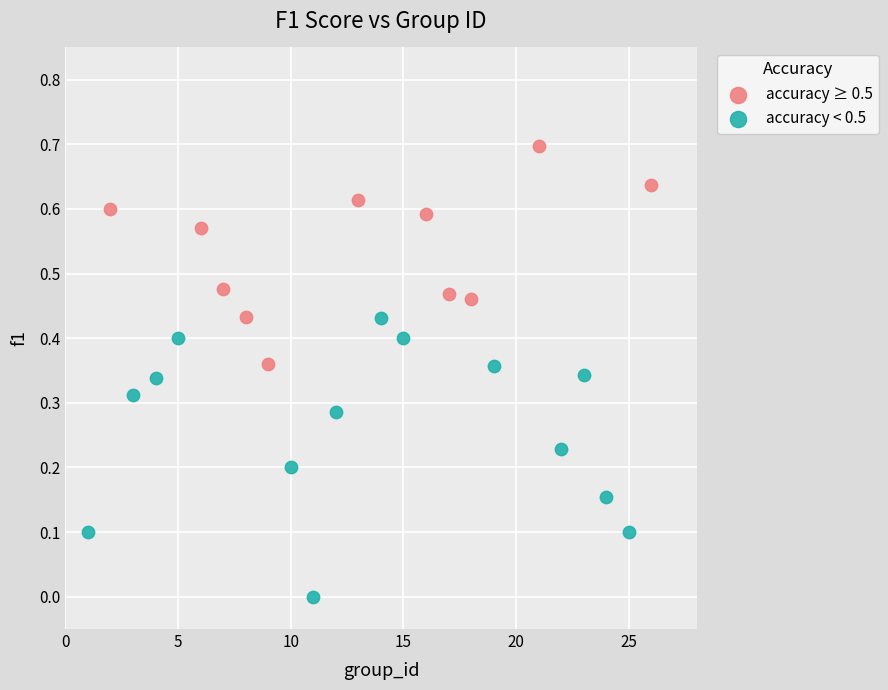

Which series contains the highest Y value?

accuracy ≥ 0.5